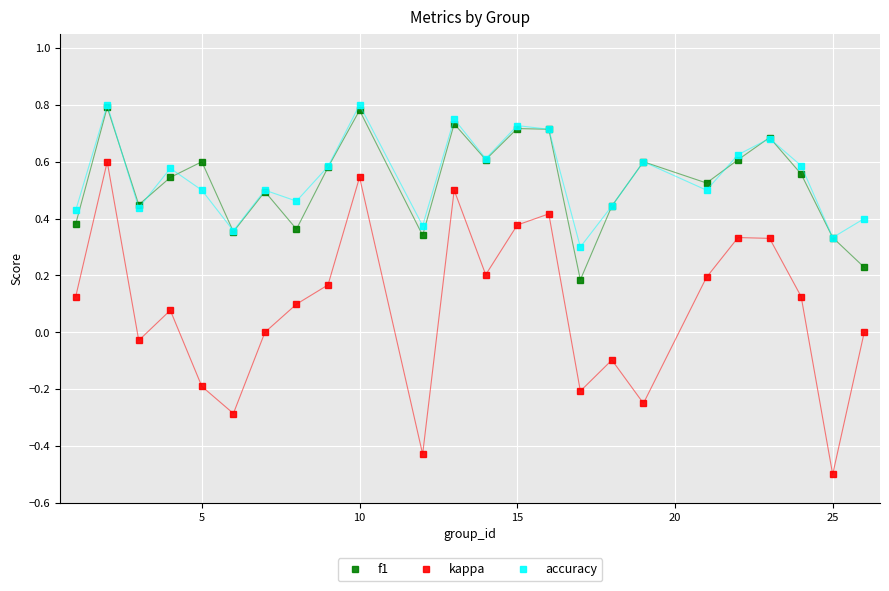

How many interior local peaks does the kappa series have?

7